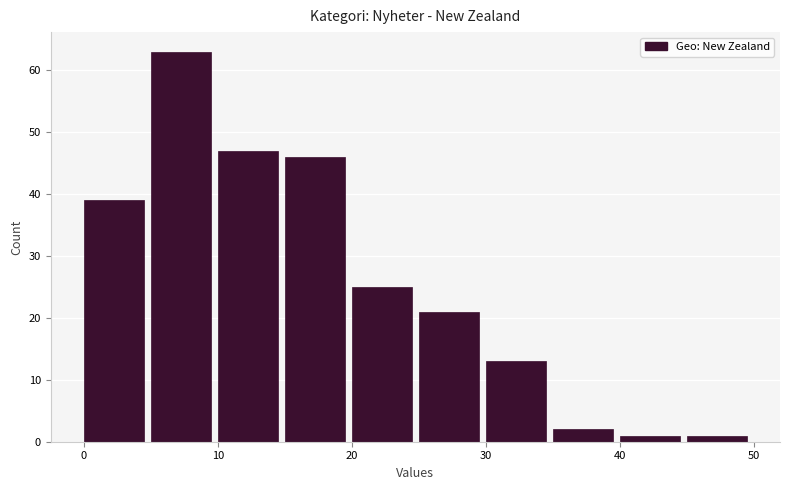

Reading left to right, transcribe this chart: for each bar, give the range it covers on the x-axis and its height. The values are not printed on the chart, so give them approximately, as read against the axis.

0 to 5: 39
5 to 10: 63
10 to 15: 47
15 to 20: 46
20 to 25: 25
25 to 30: 21
30 to 35: 13
35 to 40: 2
40 to 45: 1
45 to 50: 1